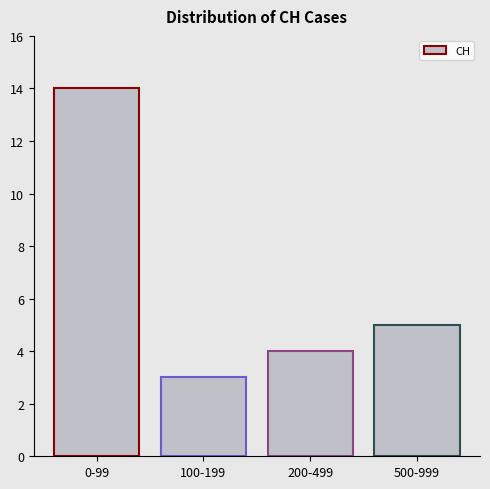

What is the sum of the values at 200-499 and 100-199?

7